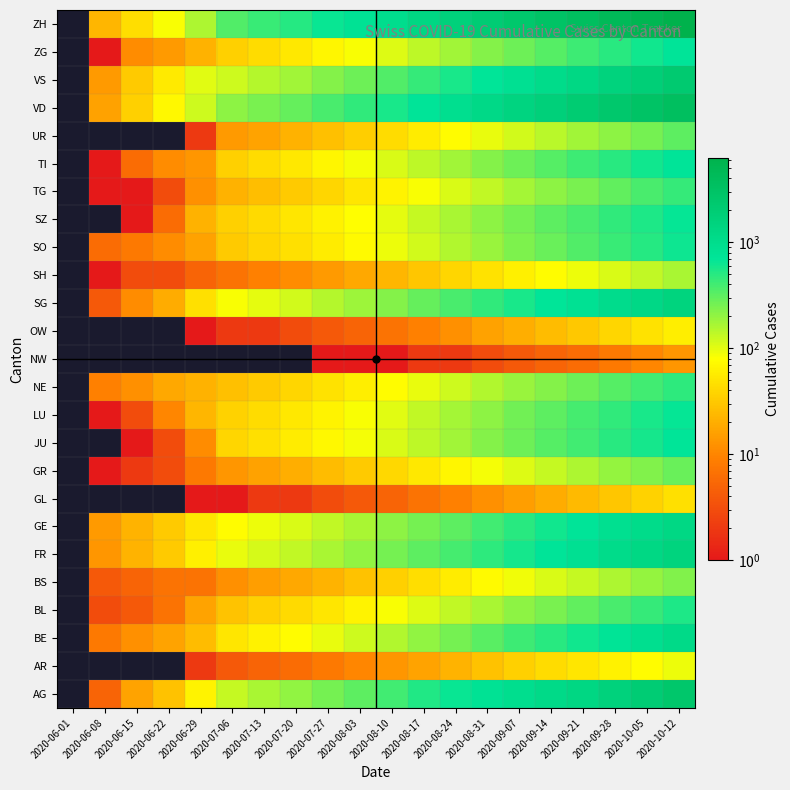

Reading left to right, extract all data points from this chart.

AG: 2020-06-01=0	2020-06-08=5	2020-06-15=17	2020-06-22=28	2020-06-29=65	2020-07-06=132	2020-07-13=167	2020-07-20=200	2020-07-27=260	2020-08-03=320	2020-08-10=400	2020-08-17=520	2020-08-24=650	2020-08-31=800	2020-09-07=950	2020-09-14=1100	2020-09-21=1300	2020-09-28=1600	2020-10-05=2000	2020-10-12=2500
AR: 2020-06-01=0	2020-06-08=0	2020-06-15=0	2020-06-22=0	2020-06-29=2	2020-07-06=4	2020-07-13=5	2020-07-20=6	2020-07-27=8	2020-08-03=10	2020-08-10=13	2020-08-17=17	2020-08-24=22	2020-08-31=28	2020-09-07=35	2020-09-14=43	2020-09-21=52	2020-09-28=63	2020-10-05=76	2020-10-12=92
BE: 2020-06-01=0	2020-06-08=8	2020-06-15=12	2020-06-22=17	2020-06-29=25	2020-07-06=52	2020-07-13=63	2020-07-20=75	2020-07-27=95	2020-08-03=120	2020-08-10=155	2020-08-17=200	2020-08-24=260	2020-08-31=330	2020-09-07=410	2020-09-14=500	2020-09-21=610	2020-09-28=740	2020-10-05=900	2020-10-12=1100
BL: 2020-06-01=0	2020-06-08=3	2020-06-15=4	2020-06-22=7	2020-06-29=17	2020-07-06=29	2020-07-13=35	2020-07-20=42	2020-07-27=52	2020-08-03=65	2020-08-10=82	2020-08-17=105	2020-08-24=133	2020-08-31=167	2020-09-07=207	2020-09-14=252	2020-09-21=305	2020-09-28=370	2020-10-05=448	2020-10-12=543
BS: 2020-06-01=0	2020-06-08=4	2020-06-15=5	2020-06-22=7	2020-06-29=7	2020-07-06=12	2020-07-13=15	2020-07-20=18	2020-07-27=22	2020-08-03=28	2020-08-10=35	2020-08-17=45	2020-08-24=57	2020-08-31=72	2020-09-07=89	2020-09-14=108	2020-09-21=131	2020-09-28=159	2020-10-05=193	2020-10-12=234
FR: 2020-06-01=0	2020-06-08=13	2020-06-15=22	2020-06-22=32	2020-06-29=61	2020-07-06=94	2020-07-13=112	2020-07-20=135	2020-07-27=165	2020-08-03=205	2020-08-10=255	2020-08-17=318	2020-08-24=394	2020-08-31=483	2020-09-07=588	2020-09-14=712	2020-09-21=858	2020-09-28=1033	2020-10-05=1242	2020-10-12=1493
GE: 2020-06-01=0	2020-06-08=14	2020-06-15=22	2020-06-22=32	2020-06-29=52	2020-07-06=76	2020-07-13=92	2020-07-20=110	2020-07-27=135	2020-08-03=167	2020-08-10=207	2020-08-17=258	2020-08-24=320	2020-08-31=396	2020-09-07=488	2020-09-14=595	2020-09-21=720	2020-09-28=868	2020-10-05=1043	2020-10-12=1253
GL: 2020-06-01=0	2020-06-08=0	2020-06-15=0	2020-06-22=0	2020-06-29=1	2020-07-06=1	2020-07-13=2	2020-07-20=2	2020-07-27=3	2020-08-03=4	2020-08-10=5	2020-08-17=7	2020-08-24=9	2020-08-31=12	2020-09-07=15	2020-09-14=19	2020-09-21=24	2020-09-28=30	2020-10-05=37	2020-10-12=46
GR: 2020-06-01=0	2020-06-08=1	2020-06-15=2	2020-06-22=3	2020-06-29=8	2020-07-06=13	2020-07-13=16	2020-07-20=20	2020-07-27=25	2020-08-03=32	2020-08-10=41	2020-08-17=53	2020-08-24=68	2020-08-31=86	2020-09-07=107	2020-09-14=131	2020-09-21=159	2020-09-28=193	2020-10-05=234	2020-10-12=284
JU: 2020-06-01=0	2020-06-08=0	2020-06-15=1	2020-06-22=3	2020-06-29=11	2020-07-06=39	2020-07-13=47	2020-07-20=57	2020-07-27=70	2020-08-03=87	2020-08-10=109	2020-08-17=140	2020-08-24=178	2020-08-31=223	2020-09-07=275	2020-09-14=334	2020-09-21=404	2020-09-28=487	2020-10-05=586	2020-10-12=705
LU: 2020-06-01=0	2020-06-08=1	2020-06-15=3	2020-06-22=10	2020-06-29=23	2020-07-06=37	2020-07-13=44	2020-07-20=53	2020-07-27=66	2020-08-03=82	2020-08-10=103	2020-08-17=133	2020-08-24=170	2020-08-31=213	2020-09-07=263	2020-09-14=320	2020-09-21=387	2020-09-28=467	2020-10-05=563	2020-10-12=677
NE: 2020-06-01=0	2020-06-08=9	2020-06-15=12	2020-06-22=18	2020-06-29=21	2020-07-06=27	2020-07-13=32	2020-07-20=39	2020-07-27=48	2020-08-03=59	2020-08-10=74	2020-08-17=95	2020-08-24=121	2020-08-31=152	2020-09-07=188	2020-09-14=228	2020-09-21=276	2020-09-28=333	2020-10-05=401	2020-10-12=483
NW: 2020-06-01=0	2020-06-08=0	2020-06-15=0	2020-06-22=0	2020-06-29=0	2020-07-06=0	2020-07-13=0	2020-07-20=0	2020-07-27=1	2020-08-03=1	2020-08-10=1	2020-08-17=2	2020-08-24=2	2020-08-31=3	2020-09-07=4	2020-09-14=5	2020-09-21=6	2020-09-28=8	2020-10-05=10	2020-10-12=13
OW: 2020-06-01=0	2020-06-08=0	2020-06-15=0	2020-06-22=0	2020-06-29=1	2020-07-06=2	2020-07-13=2	2020-07-20=3	2020-07-27=4	2020-08-03=5	2020-08-10=7	2020-08-17=9	2020-08-24=12	2020-08-31=16	2020-09-07=20	2020-09-14=25	2020-09-21=31	2020-09-28=39	2020-10-05=48	2020-10-12=59
SG: 2020-06-01=0	2020-06-08=4	2020-06-15=11	2020-06-22=19	2020-06-29=46	2020-07-06=83	2020-07-13=99	2020-07-20=119	2020-07-27=147	2020-08-03=182	2020-08-10=228	2020-08-17=291	2020-08-24=370	2020-08-31=462	2020-09-07=569	2020-09-14=689	2020-09-21=832	2020-09-28=1001	2020-10-05=1202	2020-10-12=1446
SH: 2020-06-01=0	2020-06-08=1	2020-06-15=3	2020-06-22=3	2020-06-29=5	2020-07-06=7	2020-07-13=9	2020-07-20=11	2020-07-27=14	2020-08-03=18	2020-08-10=23	2020-08-17=30	2020-08-24=39	2020-08-31=49	2020-09-07=61	2020-09-14=75	2020-09-21=91	2020-09-28=111	2020-10-05=134	2020-10-12=163
SO: 2020-06-01=0	2020-06-08=6	2020-06-15=8	2020-06-22=11	2020-06-29=16	2020-07-06=32	2020-07-13=39	2020-07-20=47	2020-07-27=58	2020-08-03=73	2020-08-10=92	2020-08-17=119	2020-08-24=152	2020-08-31=191	2020-09-07=237	2020-09-14=289	2020-09-21=350	2020-09-28=423	2020-10-05=510	2020-10-12=615
SZ: 2020-06-01=0	2020-06-08=0	2020-06-15=1	2020-06-22=6	2020-06-29=21	2020-07-06=35	2020-07-13=42	2020-07-20=51	2020-07-27=63	2020-08-03=79	2020-08-10=100	2020-08-17=129	2020-08-24=165	2020-08-31=207	2020-09-07=256	2020-09-14=312	2020-09-21=378	2020-09-28=457	2020-10-05=550	2020-10-12=663
TG: 2020-06-01=0	2020-06-08=1	2020-06-15=1	2020-06-22=3	2020-06-29=12	2020-07-06=21	2020-07-13=26	2020-07-20=32	2020-07-27=40	2020-08-03=51	2020-08-10=65	2020-08-17=84	2020-08-24=108	2020-08-31=136	2020-09-07=169	2020-09-14=207	2020-09-21=252	2020-09-28=306	2020-10-05=370	2020-10-12=447
TI: 2020-06-01=0	2020-06-08=1	2020-06-15=6	2020-06-22=11	2020-06-29=13	2020-07-06=36	2020-07-13=44	2020-07-20=54	2020-07-27=68	2020-08-03=86	2020-08-10=108	2020-08-17=139	2020-08-24=178	2020-08-31=224	2020-09-07=277	2020-09-14=338	2020-09-21=410	2020-09-28=495	2020-10-05=598	2020-10-12=721
UR: 2020-06-01=0	2020-06-08=0	2020-06-15=0	2020-06-22=0	2020-06-29=2	2020-07-06=14	2020-07-13=17	2020-07-20=21	2020-07-27=27	2020-08-03=34	2020-08-10=44	2020-08-17=57	2020-08-24=74	2020-08-31=94	2020-09-07=117	2020-09-14=144	2020-09-21=175	2020-09-28=213	2020-10-05=258	2020-10-12=312
VD: 2020-06-01=0	2020-06-08=16	2020-06-15=35	2020-06-22=71	2020-06-29=121	2020-07-06=208	2020-07-13=249	2020-07-20=300	2020-07-27=371	2020-08-03=460	2020-08-10=573	2020-08-17=729	2020-08-24=919	2020-08-31=1146	2020-09-07=1405	2020-09-14=1700	2020-09-21=2050	2020-09-28=2466	2020-10-05=2960	2020-10-12=3556
VS: 2020-06-01=0	2020-06-08=14	2020-06-15=32	2020-06-22=56	2020-06-29=101	2020-07-06=123	2020-07-13=148	2020-07-20=179	2020-07-27=222	2020-08-03=276	2020-08-10=345	2020-08-17=443	2020-08-24=562	2020-08-31=702	2020-09-07=860	2020-09-14=1040	2020-09-21=1255	2020-09-28=1510	2020-10-05=1813	2020-10-12=2178
ZG: 2020-06-01=0	2020-06-08=1	2020-06-15=11	2020-06-22=14	2020-06-29=21	2020-07-06=36	2020-07-13=44	2020-07-20=54	2020-07-27=67	2020-08-03=84	2020-08-10=106	2020-08-17=138	2020-08-24=177	2020-08-31=223	2020-09-07=276	2020-09-14=337	2020-09-21=409	2020-09-28=495	2020-10-05=598	2020-10-12=723
ZH: 2020-06-01=0	2020-06-08=23	2020-06-15=45	2020-06-22=83	2020-06-29=161	2020-07-06=356	2020-07-13=427	2020-07-20=515	2020-07-27=638	2020-08-03=793	2020-08-10=992	2020-08-17=1268	2020-08-24=1608	2020-08-31=2006	2020-09-07=2462	2020-09-14=2985	2020-09-21=3607	2020-09-28=4345	2020-10-05=5222	2020-10-12=6275